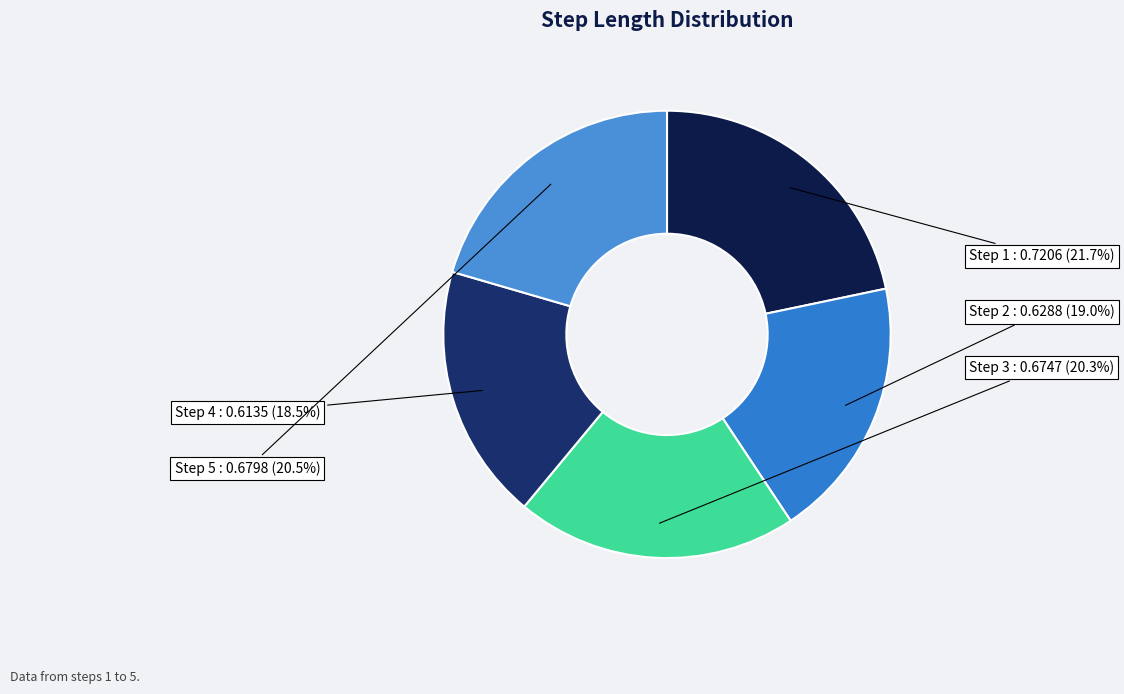

Rank the categories by value from lowest to highest.

4, 2, 3, 5, 1